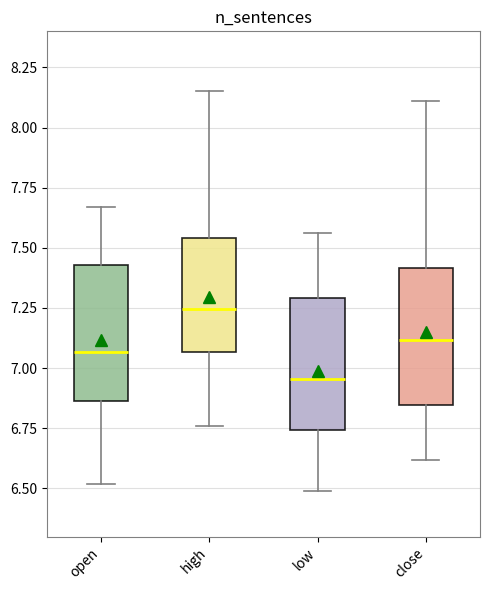

Reading left to right, read every box against the y-axis: the position of its median line, the range the box covers, and the ends of its whiskers. The values are not printed on the chart, so give them approximately, as read against the axis.

open: median 7.05, box 6.85 to 7.45, whiskers 6.50 to 7.65
high: median 7.25, box 7.05 to 7.55, whiskers 6.75 to 8.15
low: median 6.95, box 6.75 to 7.30, whiskers 6.50 to 7.55
close: median 7.10, box 6.85 to 7.40, whiskers 6.60 to 8.10